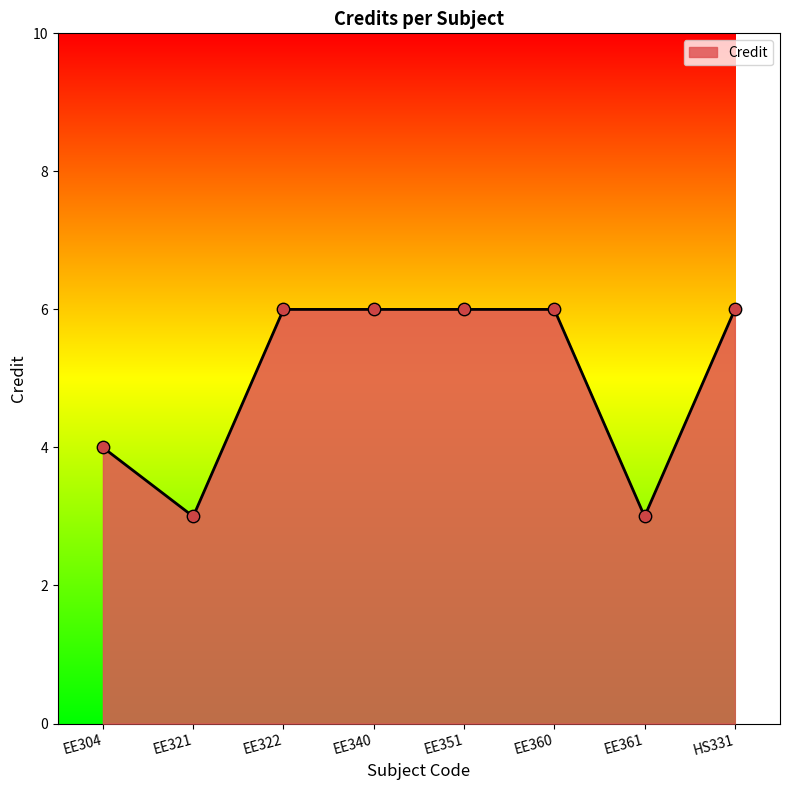

What is the ratio of the value at EE340 to the value at EE351?

1.0